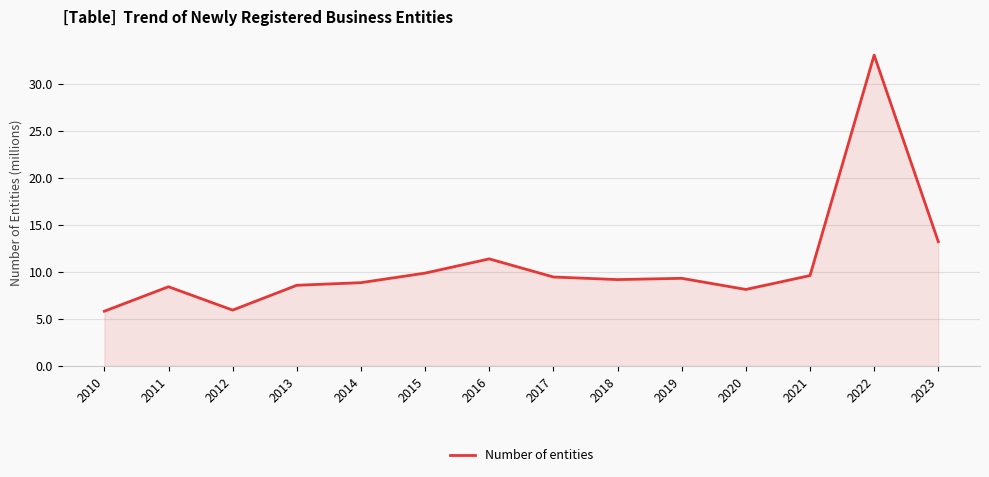

Between 2013 and 2022, which is larger?

2022